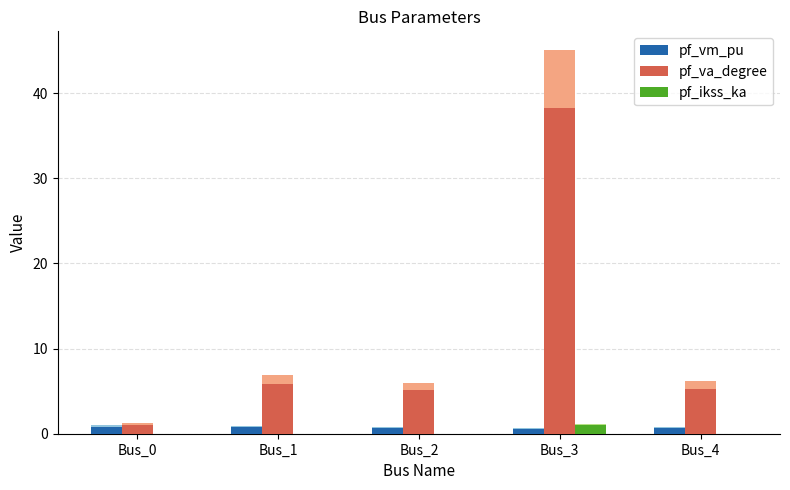

Which series has the widest spread of values?

pf_va_degree